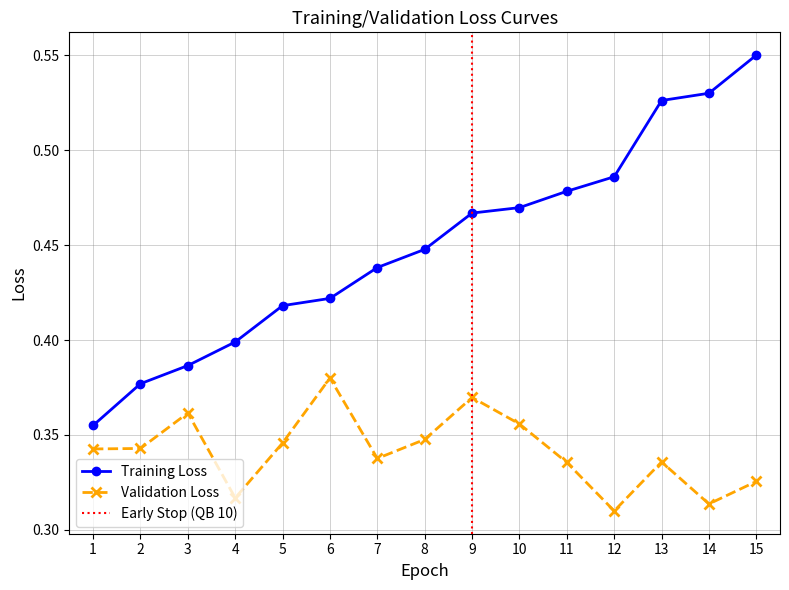

At which category does Validation Loss reach its first local peak?

3